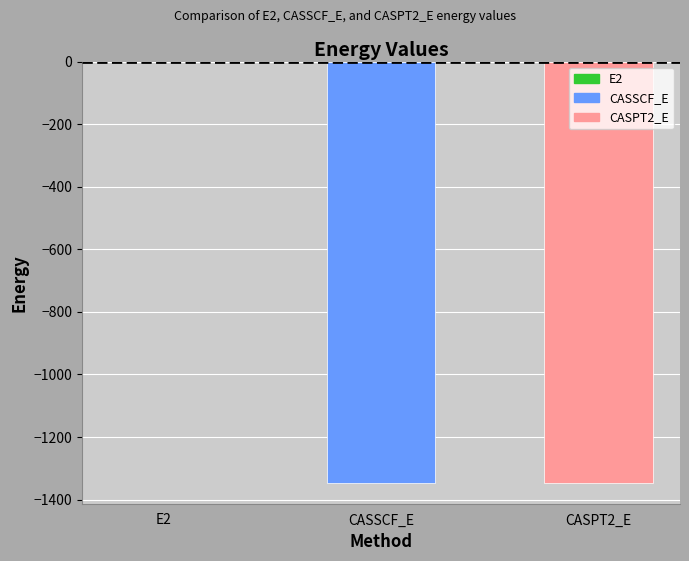

At which label does the data first exceed -1345?

E2